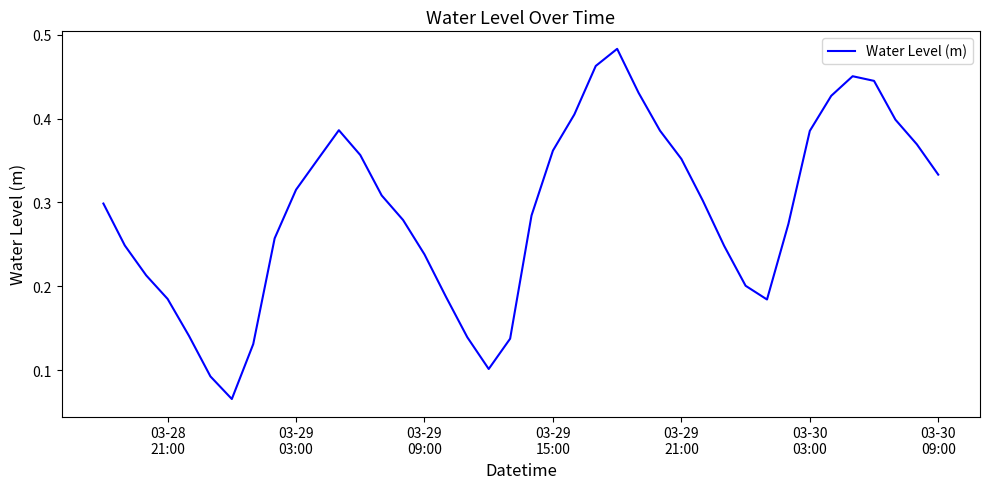

What is the difference between the maximum and second lowest values?

0.4